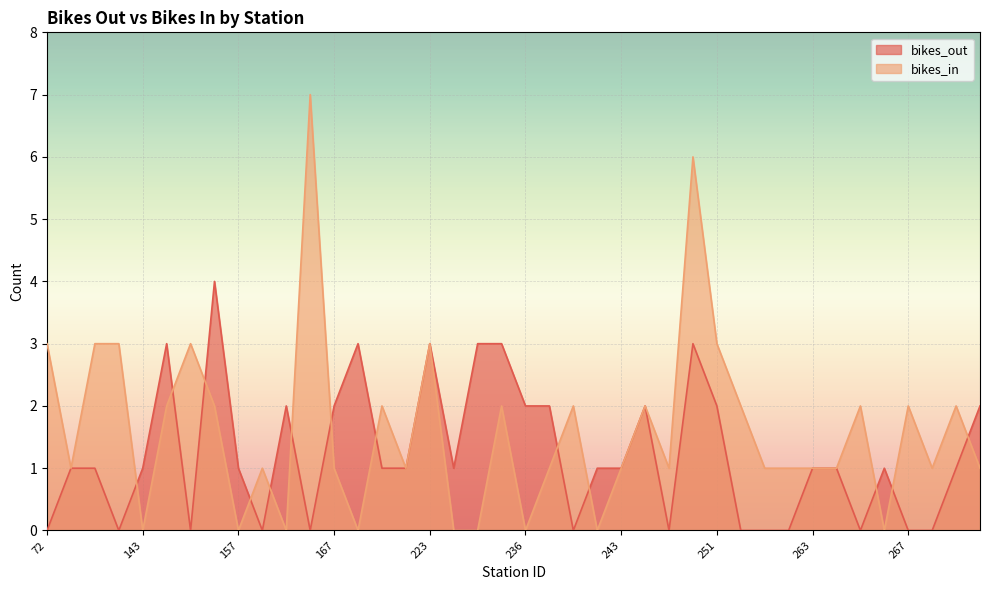

Does the chart display data point markers on the line(s)?

No